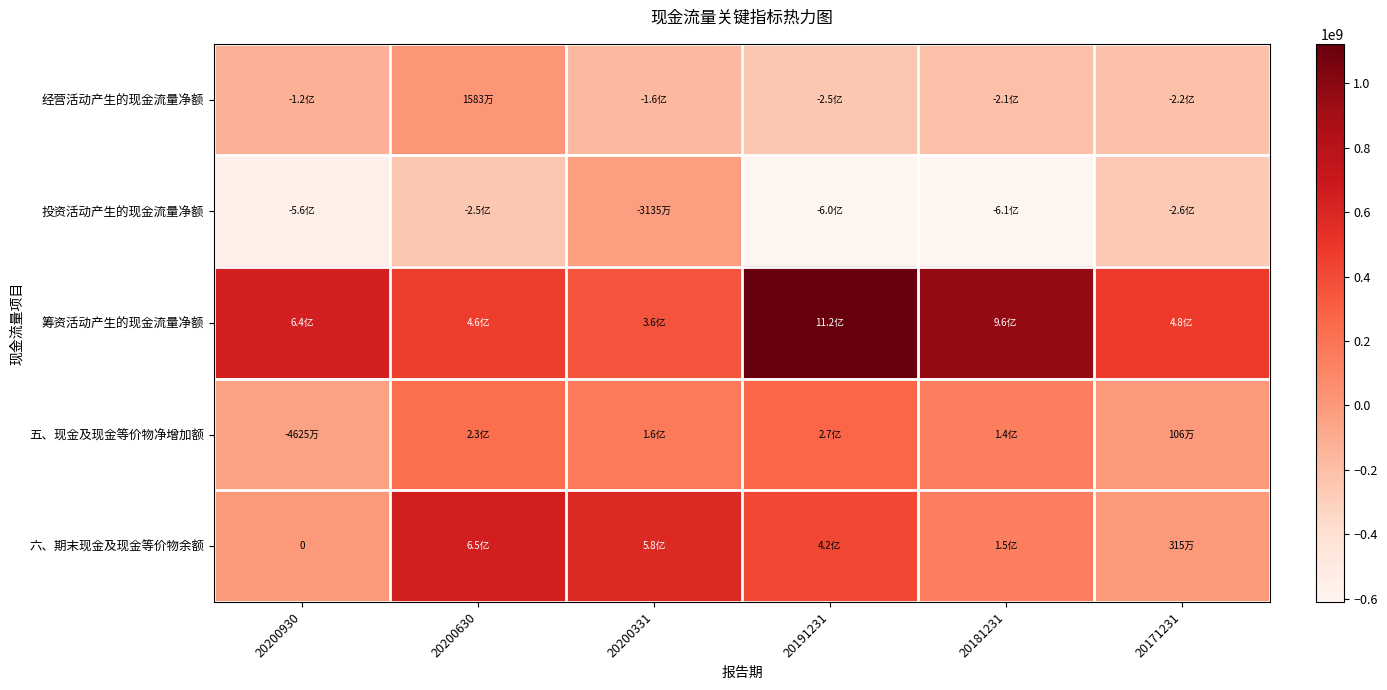

True or false: 六、期末现金及现金等价物余额 has a value of 366761433.9 at 20200630.

False